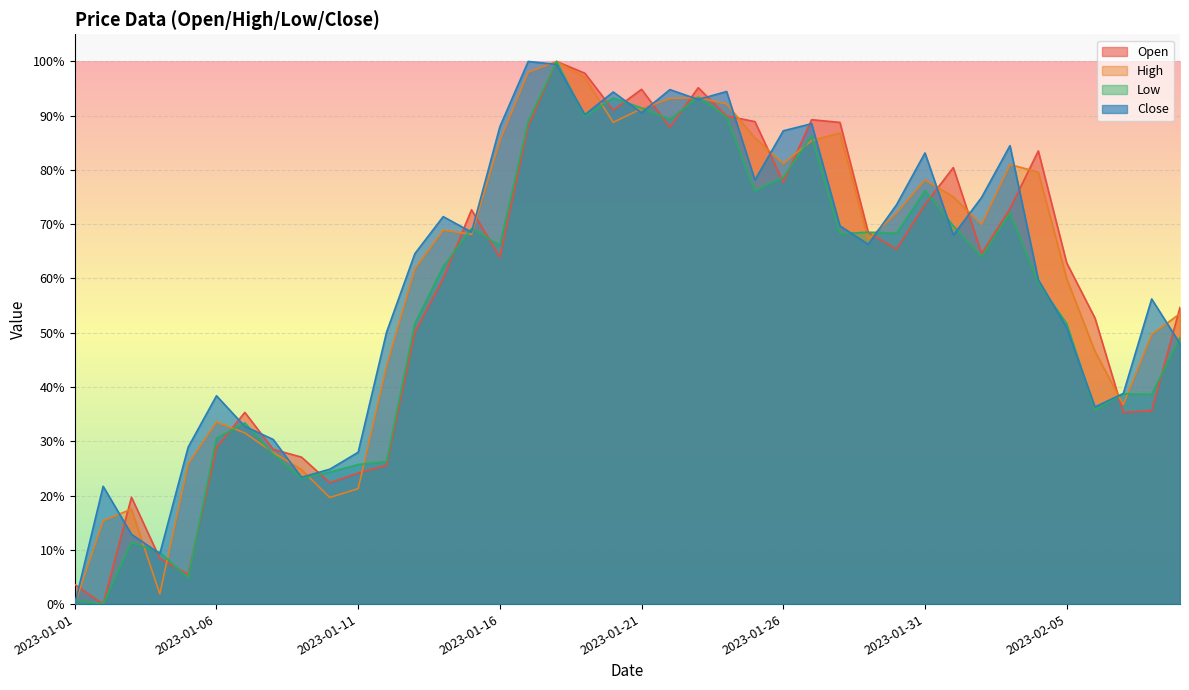

Is the value of Low at 2023-02-03 greater than the value of High at 2023-01-07?

Yes